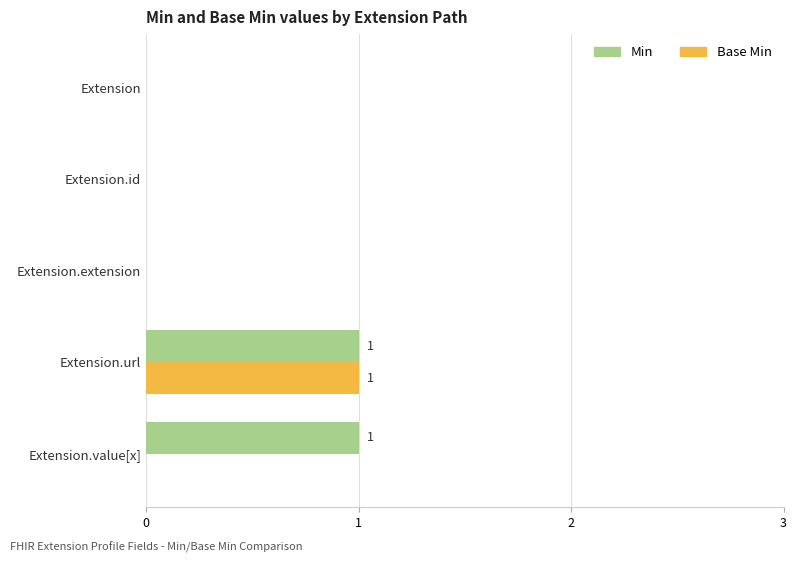

Is the value of Min at Extension greater than the value of Base Min at Extension.url?

No